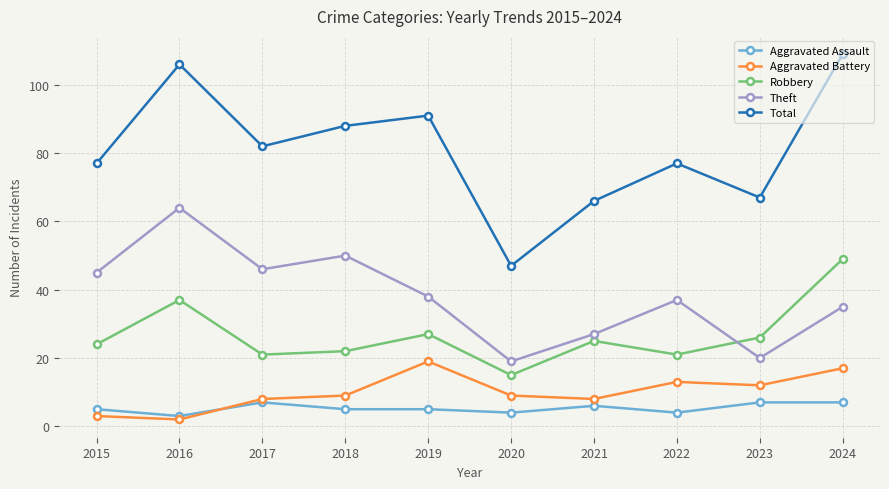

What are all the series names shown in the legend?

Aggravated Assault, Aggravated Battery, Robbery, Theft, Total